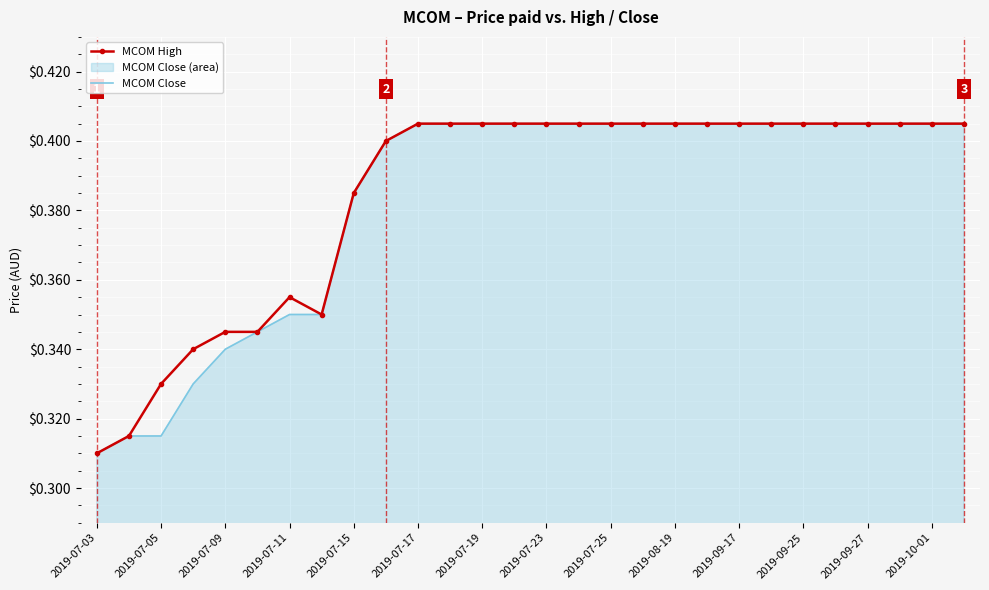

Rank the series by their average value, from highest to lowest.

MCOM High, MCOM Close